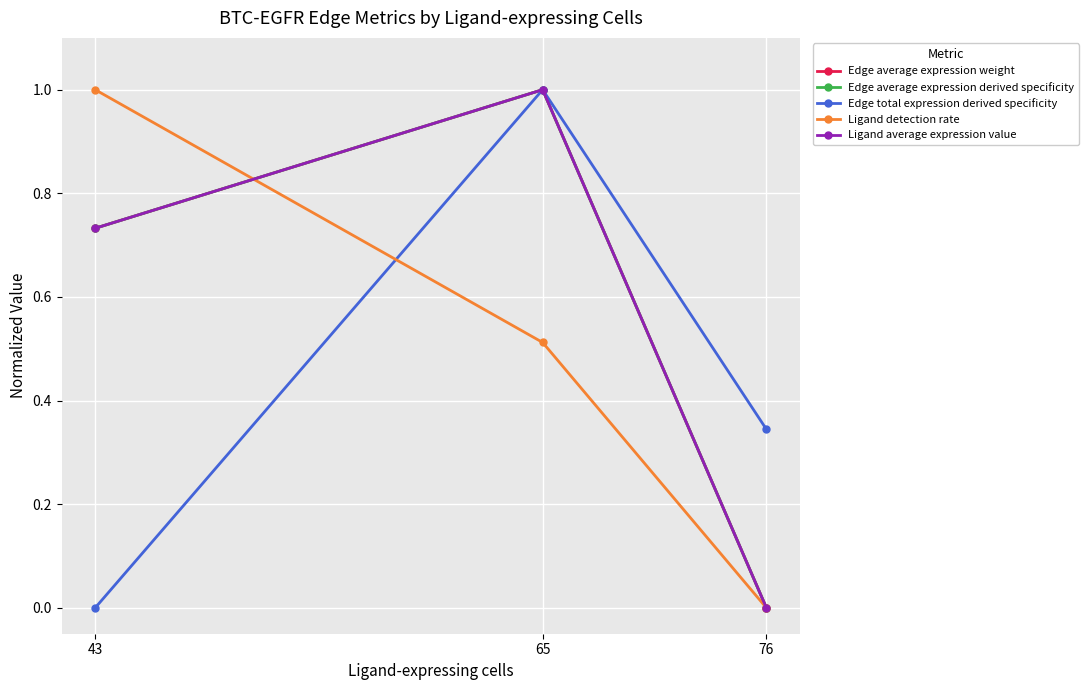

Does the chart have visible grid lines?

Yes